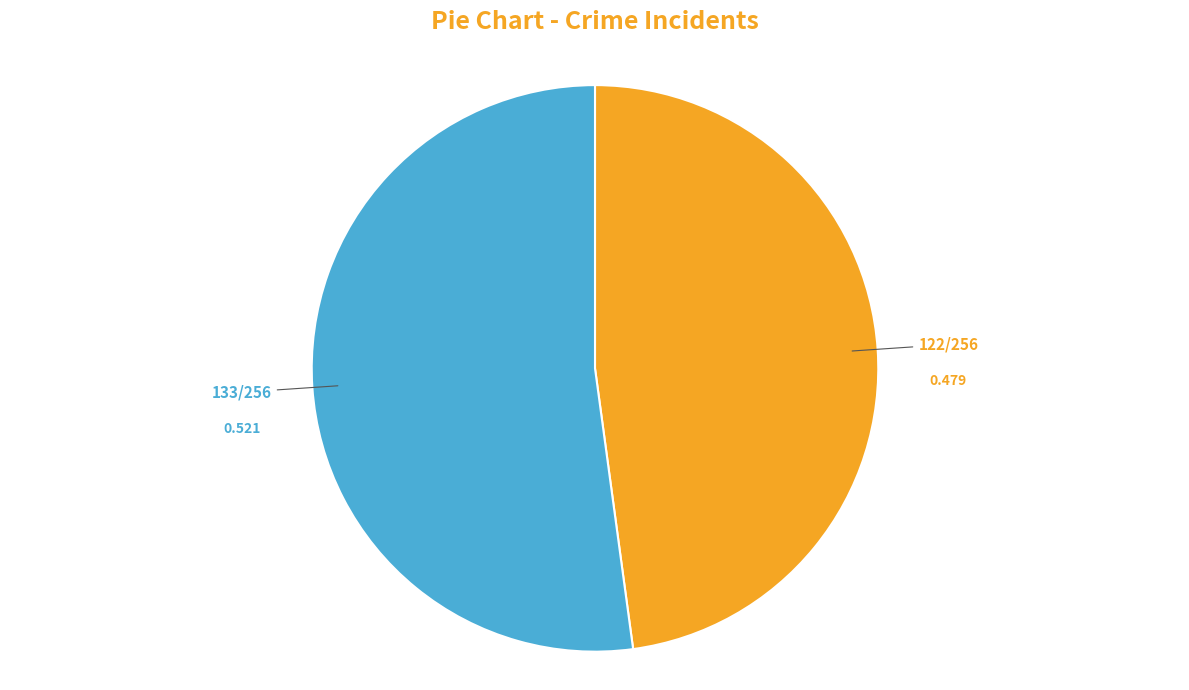

Is there any slice that represents more than half of the pie?

Yes